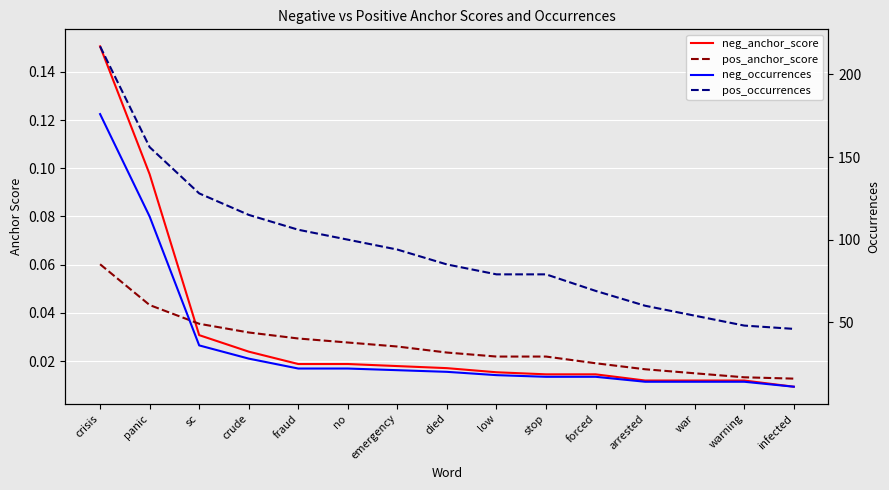

True or false: pos_occurrences has a value of 69.0 at forced.

True